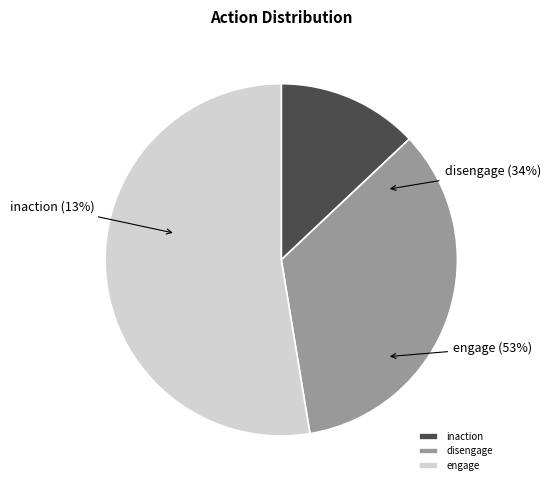

True or false: Row 2 accounts for 46% of the total.

False